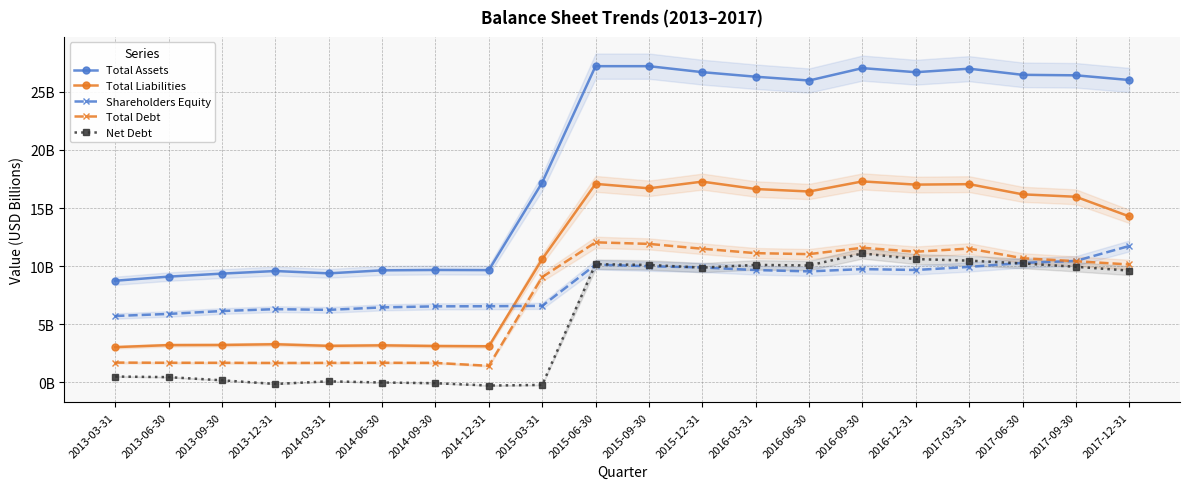

What is the sum of all Total Debt values?

145.5